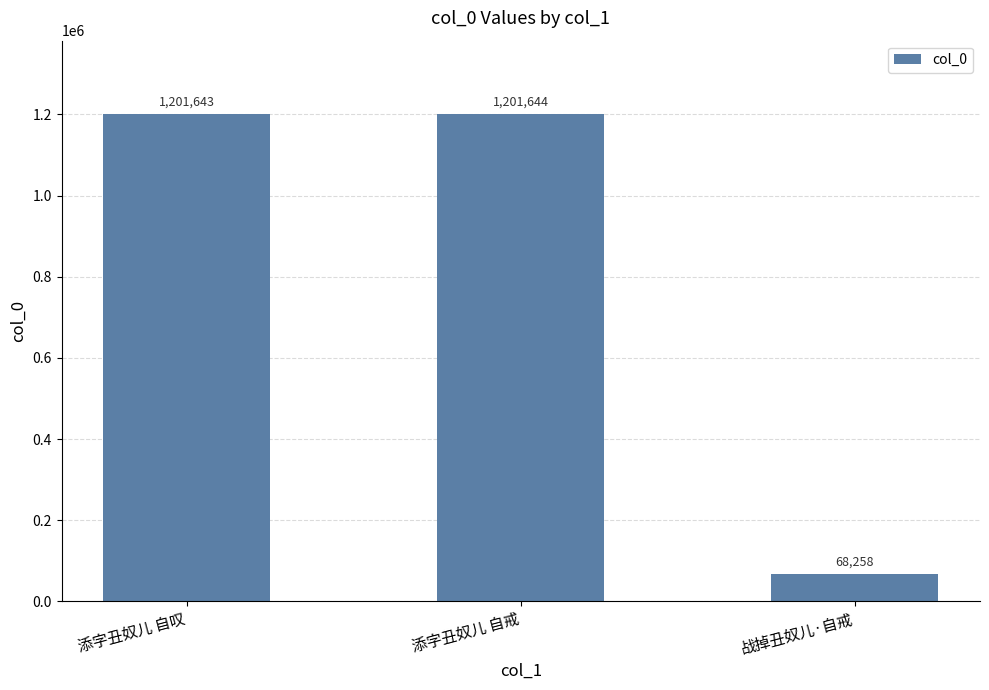

True or false: the data shows 1201644 at 添字丑奴儿 自戒.

True